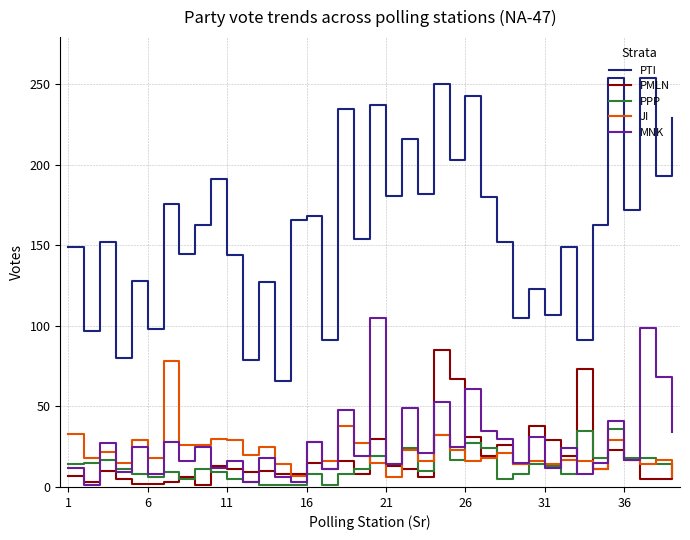

Which series has the largest total across all categories?

PTI